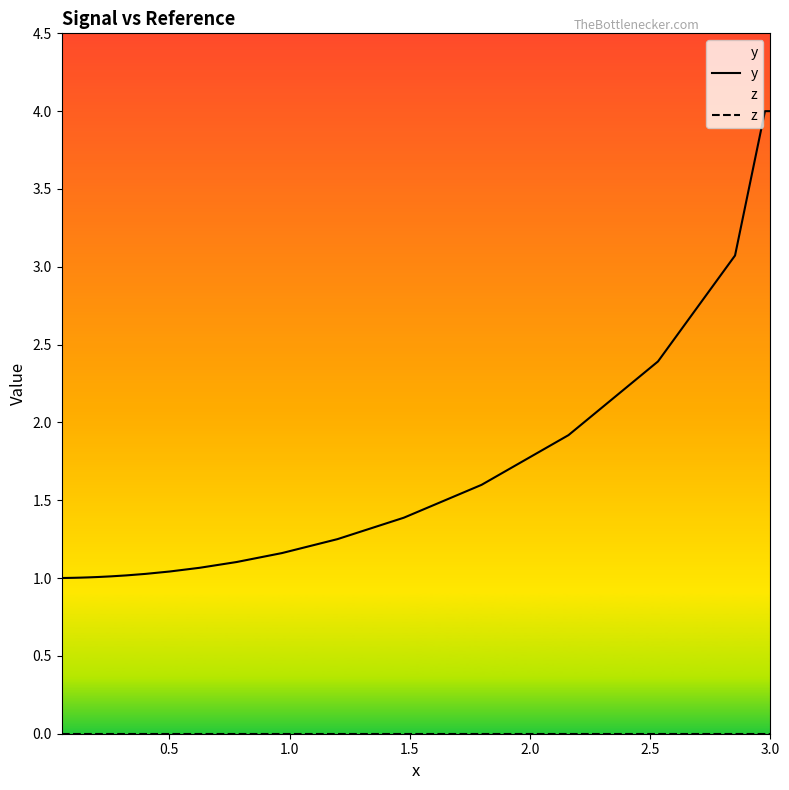

What are all the series names shown in the legend?

y, z